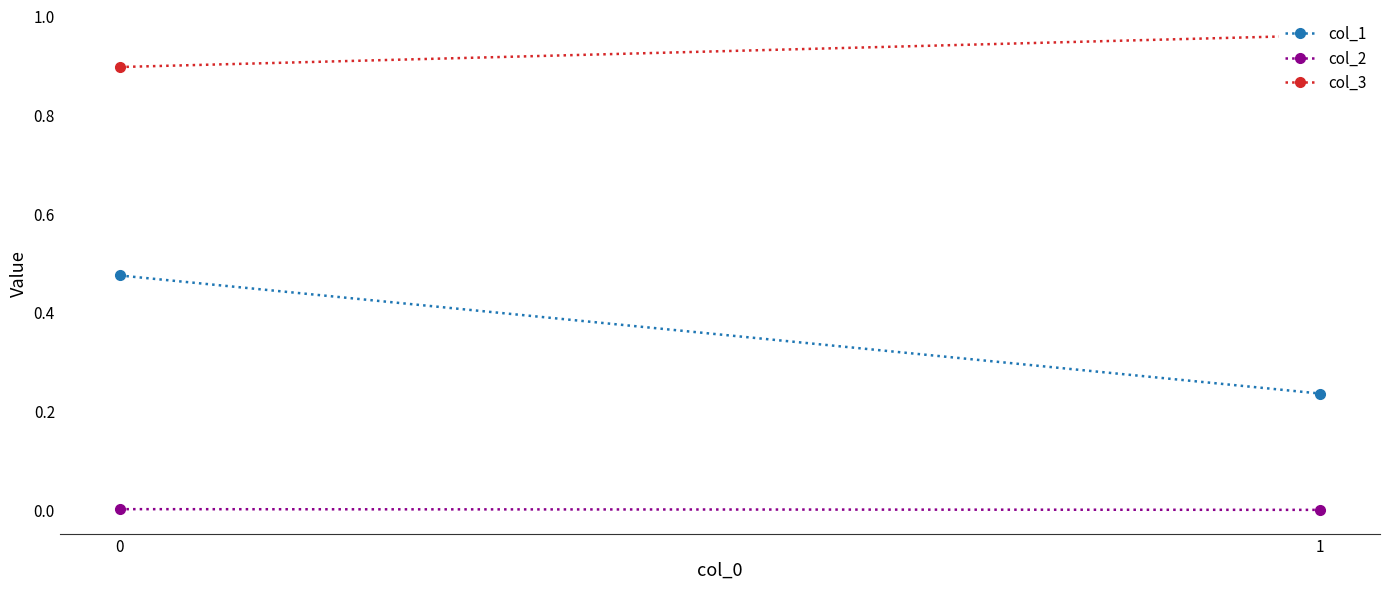

Reading right to left, transcribe all the data shown in this chart.

col_1: 1=0.2	0=0.5
col_2: 1=0.0	0=0.0
col_3: 1=1.0	0=0.9